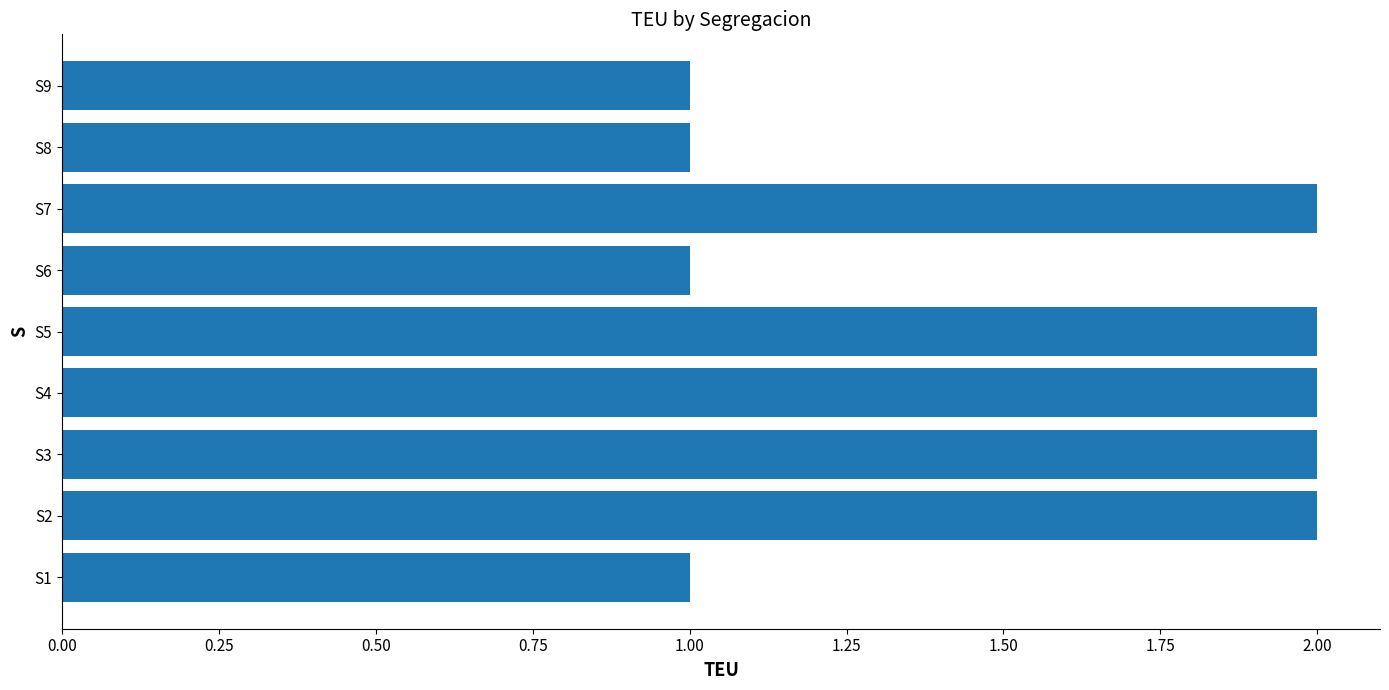

Are the bars horizontal?

Yes